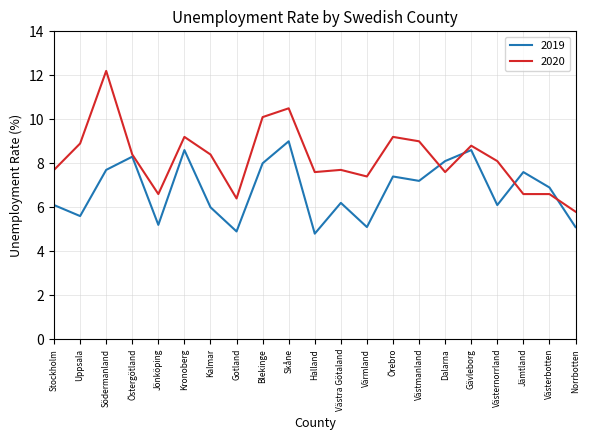

Which category has the highest value in the 2020 series?

Södermanland